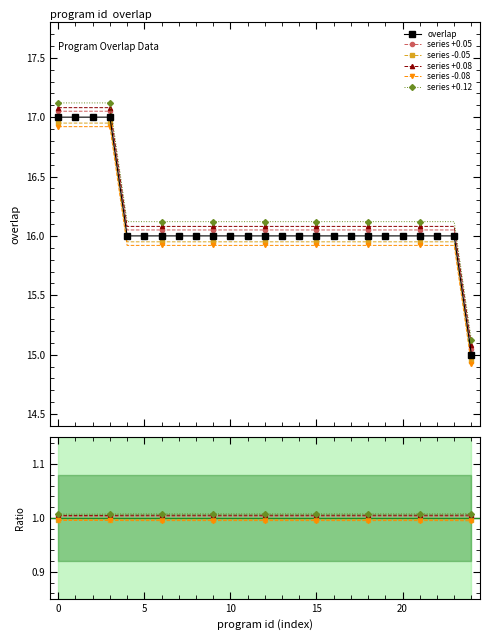

True or false: series -0.08 and series +0.05 intersect in this chart.

False